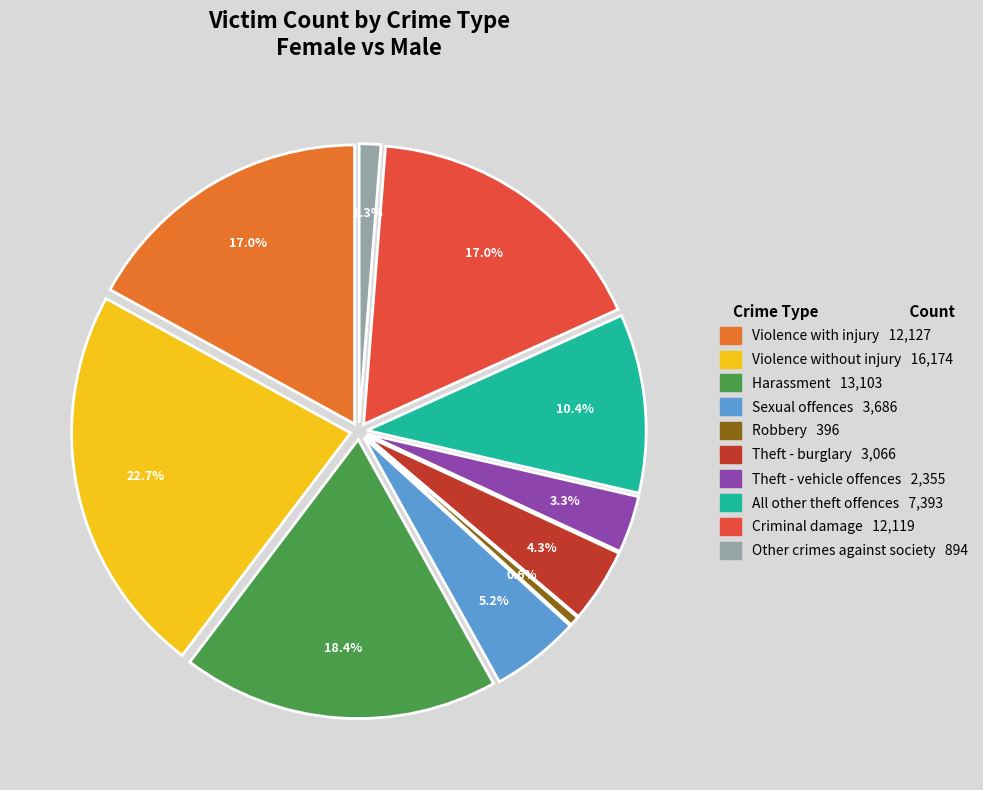

The All other theft offences slice represents 2% of the pie. True or false?

False